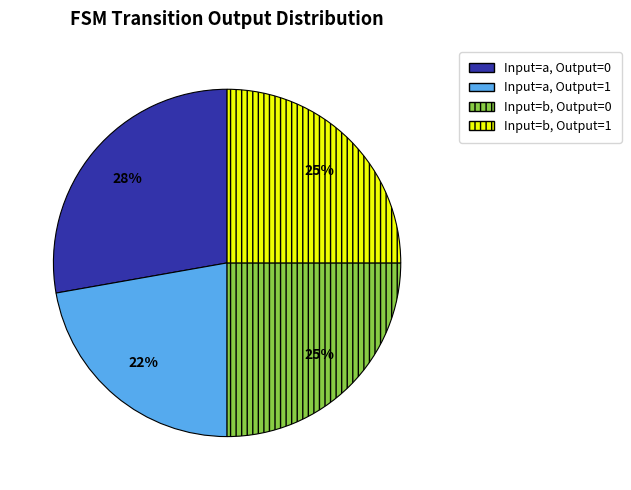

What is the ratio of the value at Input=b, Output=0 to the value at Input=a, Output=1?

1.1